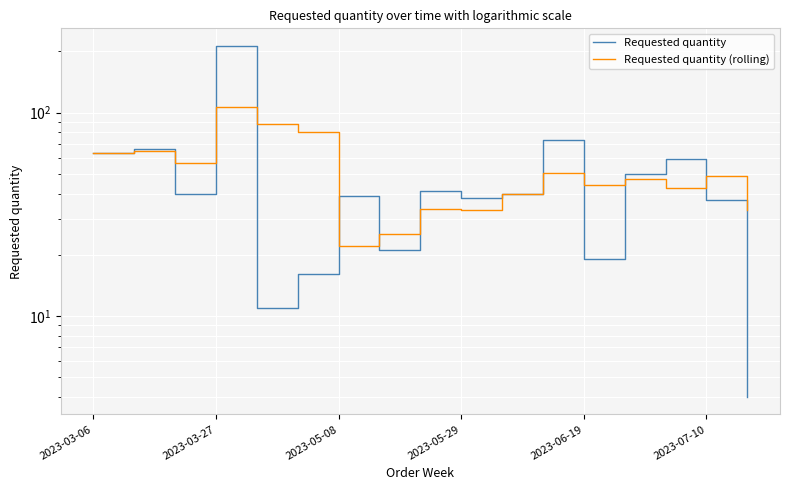

How many categories are shown in the chart?

17